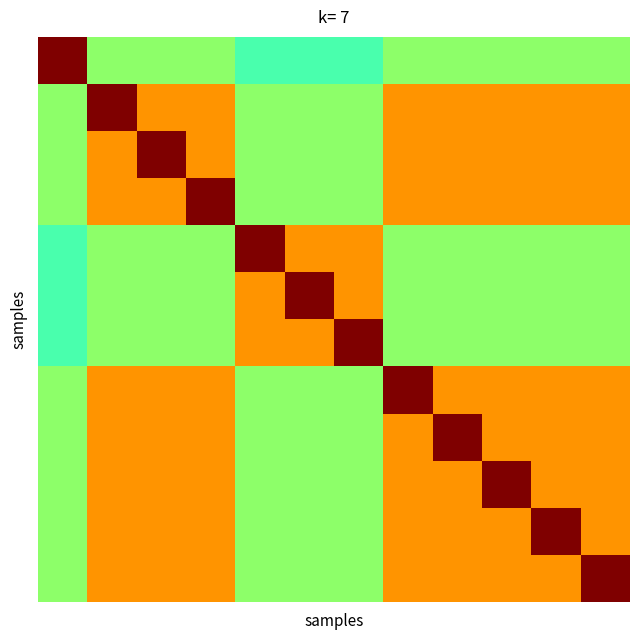

Which category has the lowest value across all series?

4